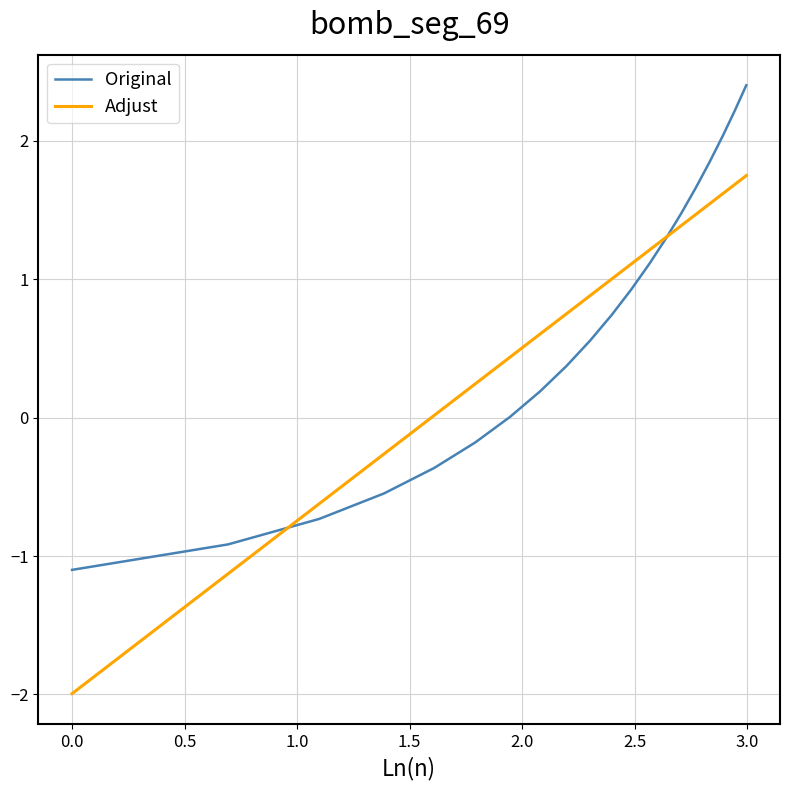

How many values in the Adjust series exceed 1?

10